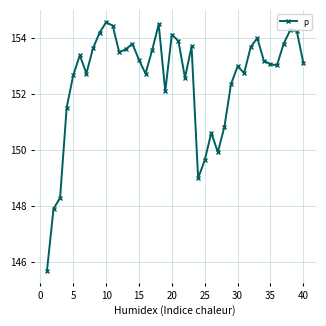

What is the minimum value shown in the chart?

145.7